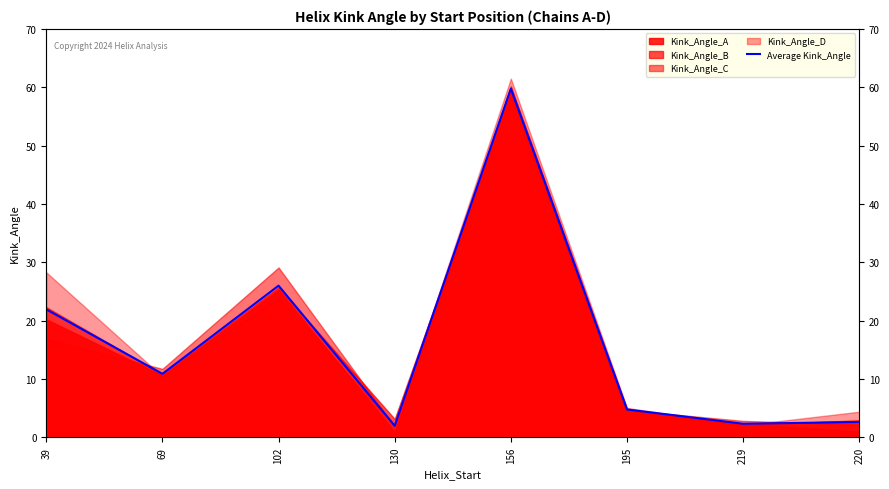

What is the value of the 4th point from the left?

2.0